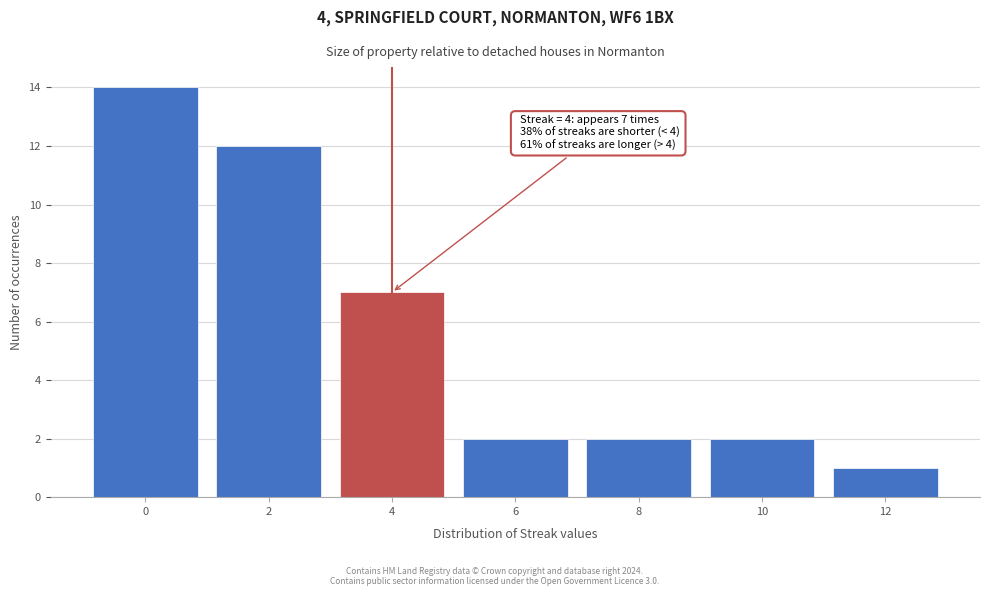

Which range on the x-axis has the tallest bar?

-1 to 1